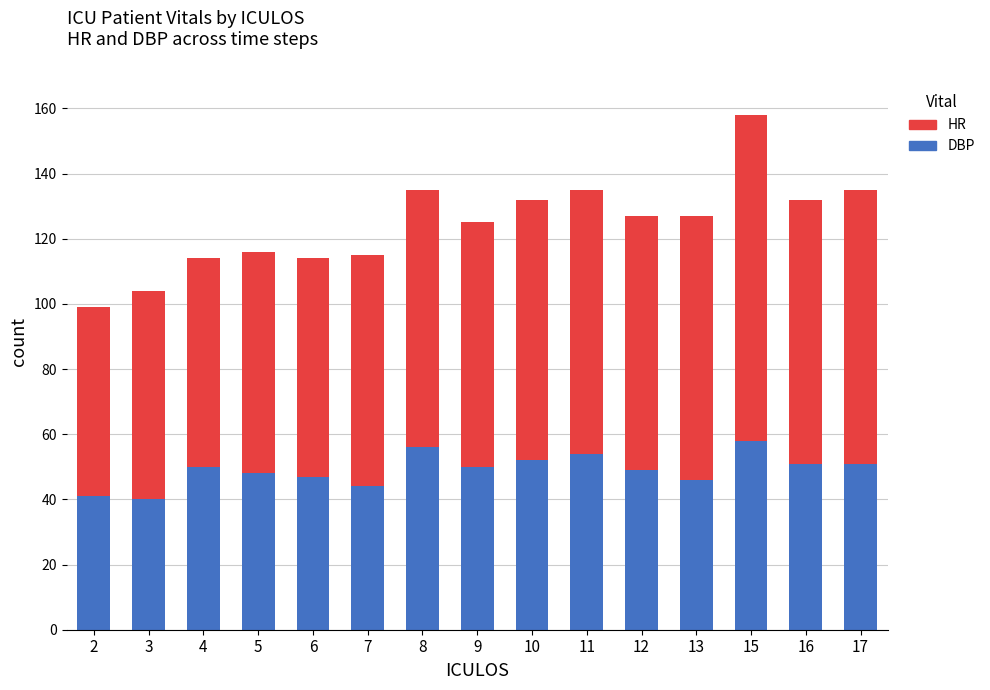

What is the sum of all DBP values?

737